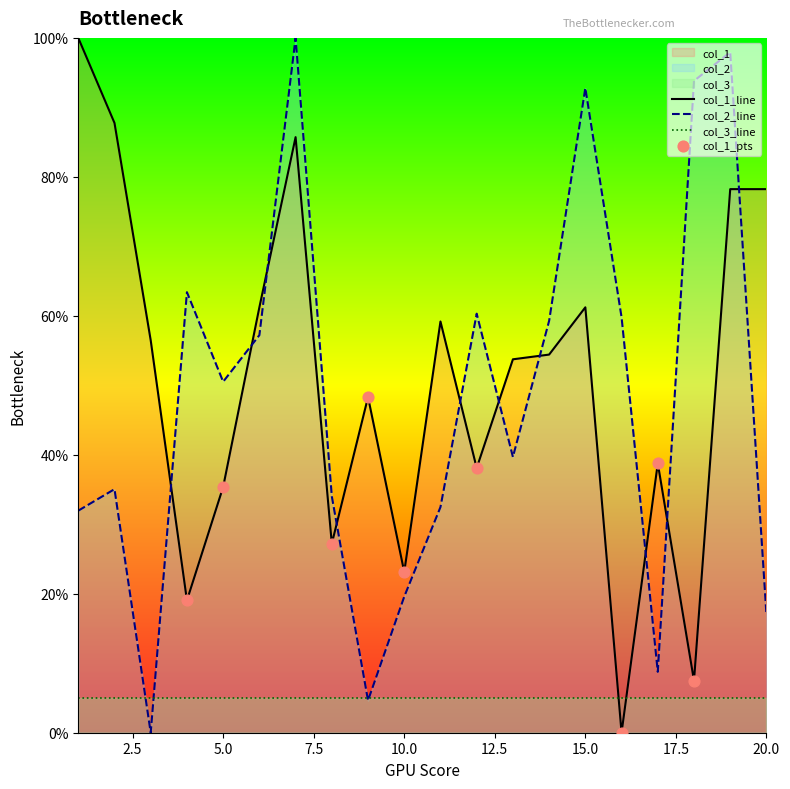

True or false: col_3_line has a value of 5.0 at 15.0.

True